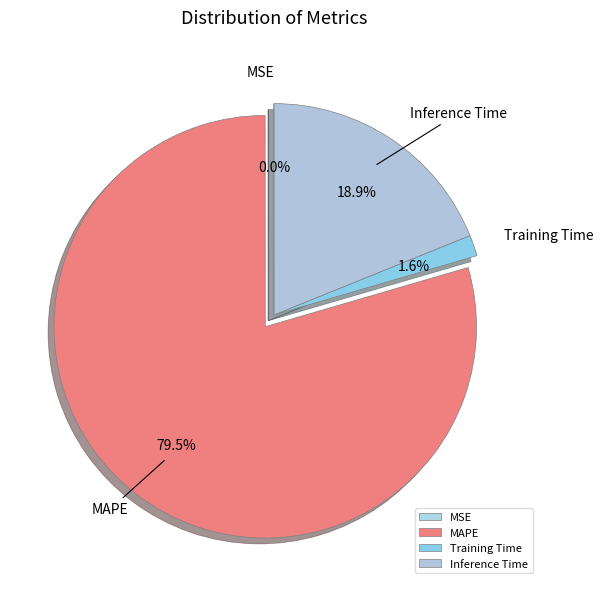

The Inference Time slice represents 19% of the pie. True or false?

True